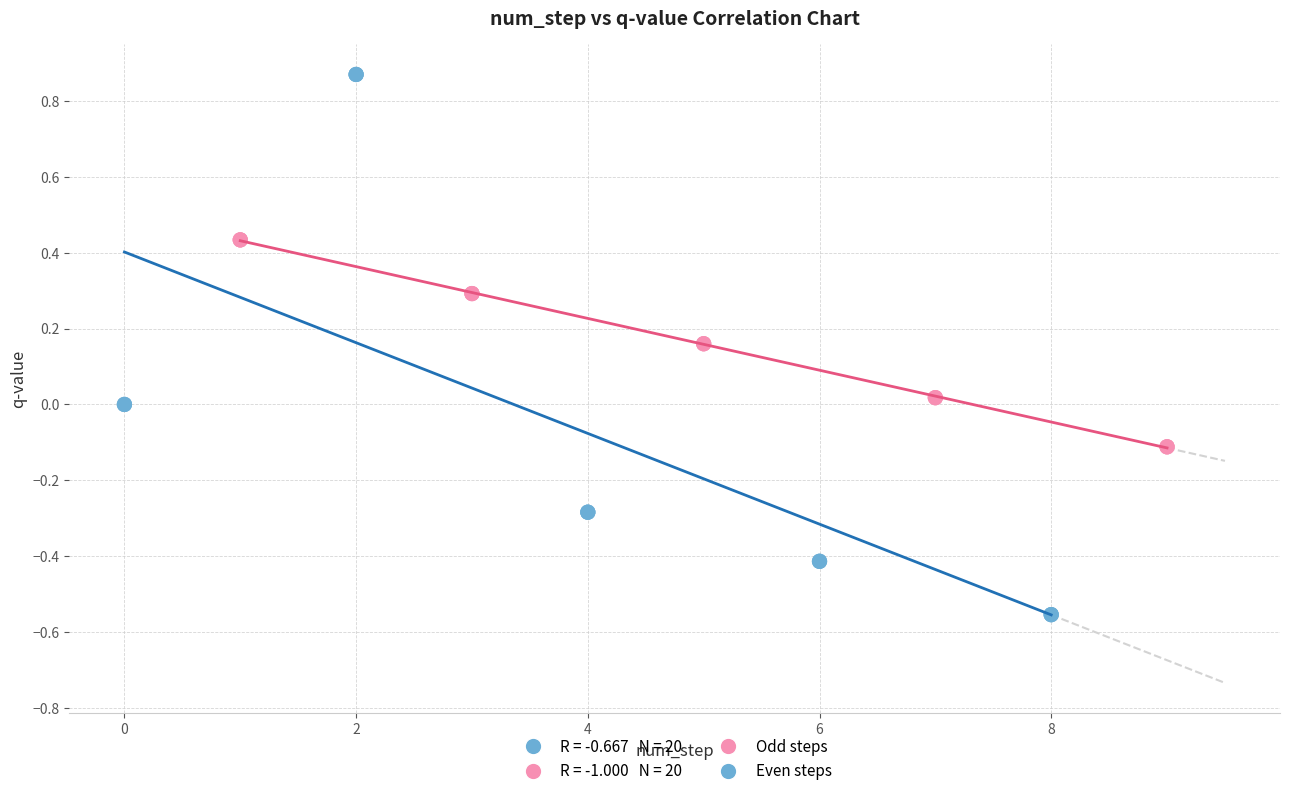

Which series contains the highest Y value?

Even steps